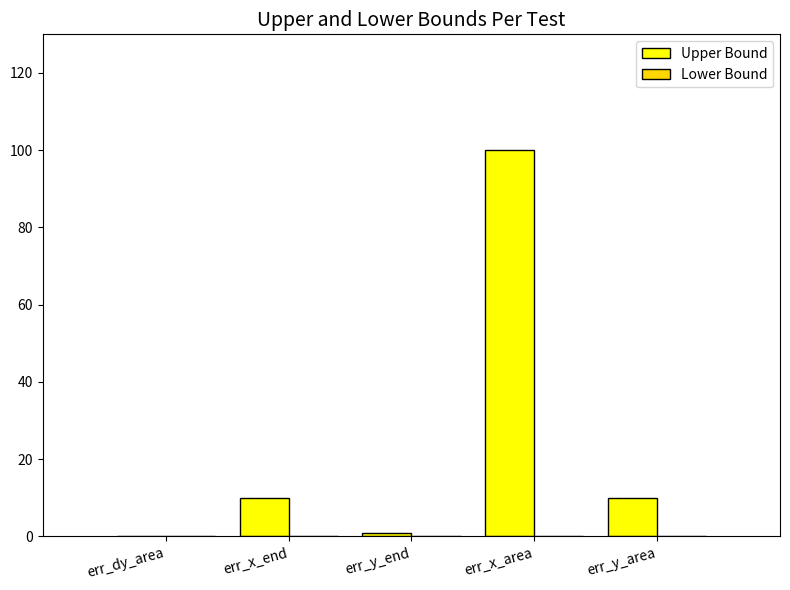

At which category is the sum across all series the highest?

err_x_area